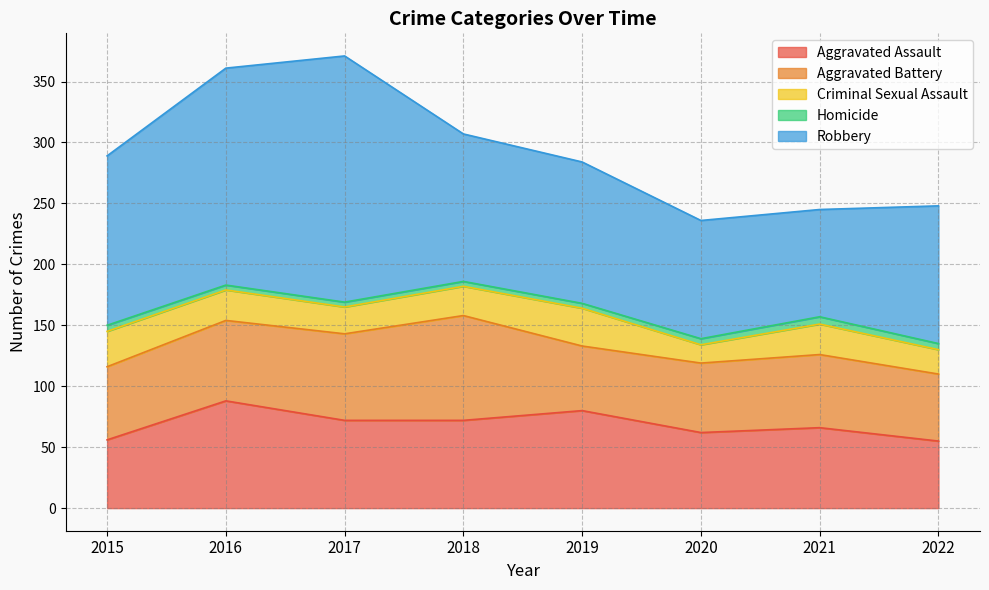

Which series has the largest total across all categories?

Robbery